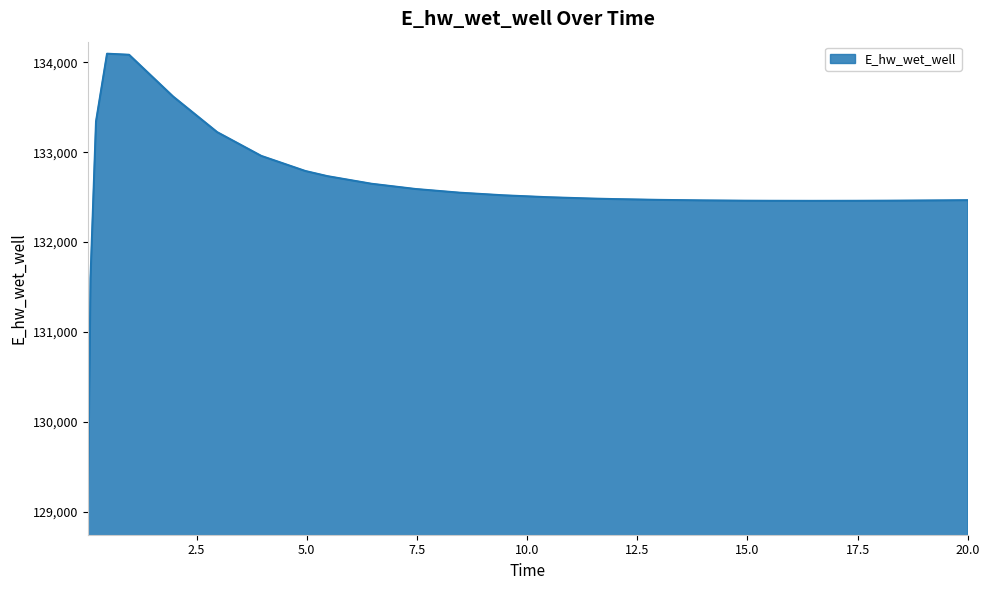

What is the maximum value shown in the chart?

134096.4